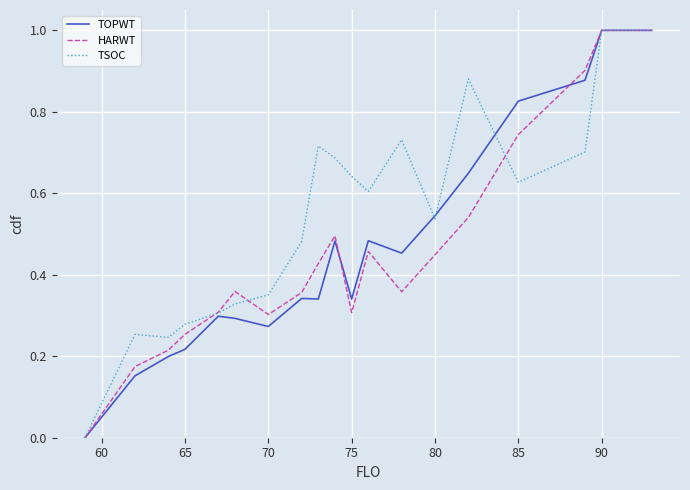

What is the difference between the maximum and minimum values in the TOPWT series?

1.0